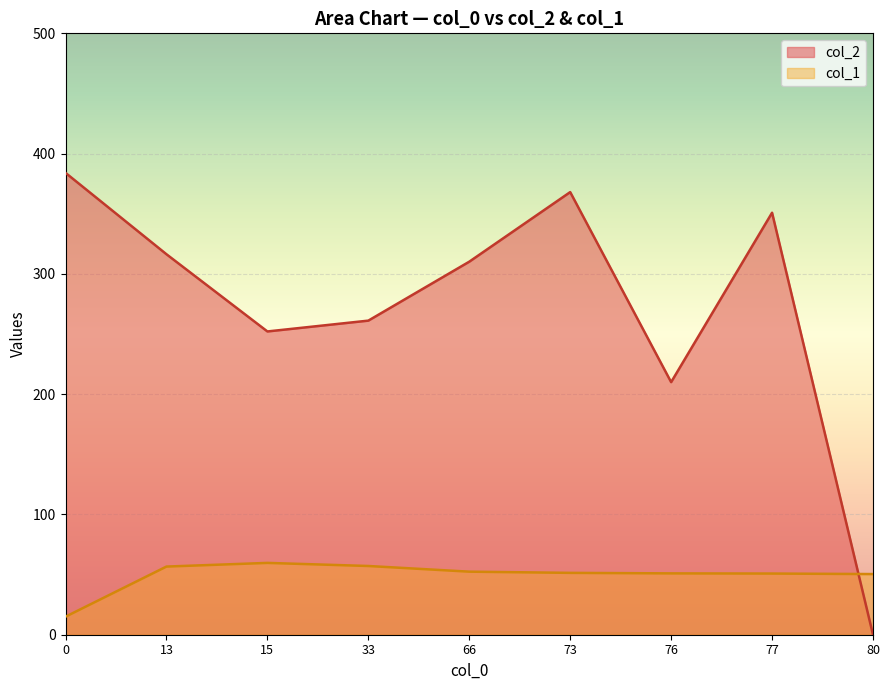

Which series ends up on top after the final intersection of col_2 and col_1?

col_1